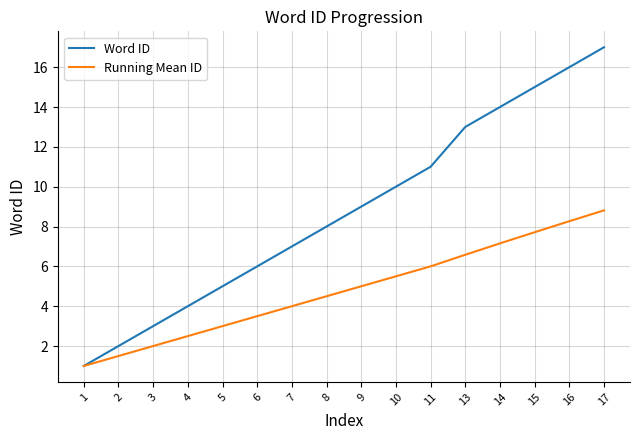

What is the difference between the Running Mean ID values at 5 and 16?

5.3